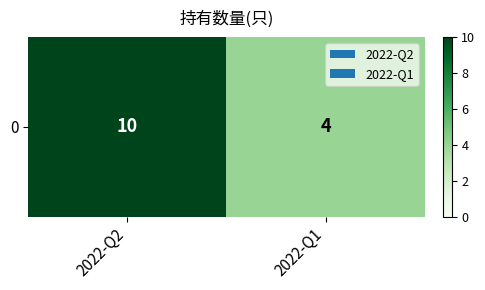

List the labels in order of value, largest first.

2022-Q2, 2022-Q1